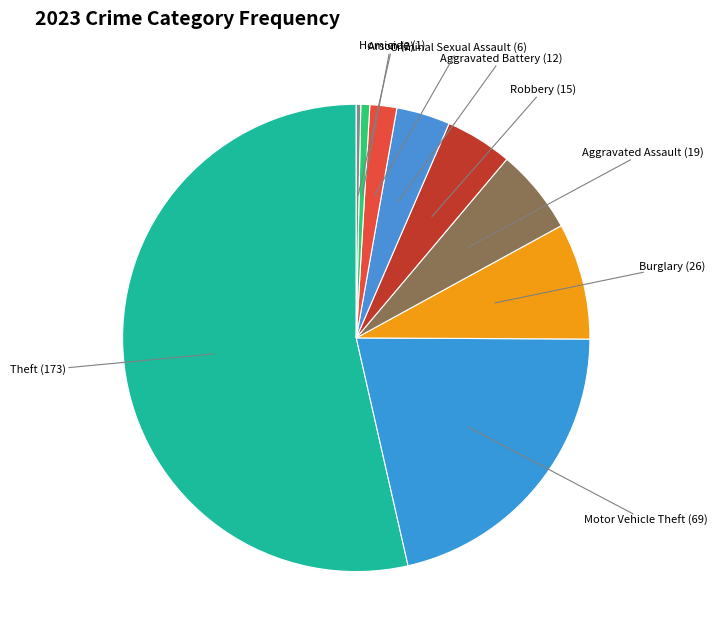

Count the number of slices in the pie.

9